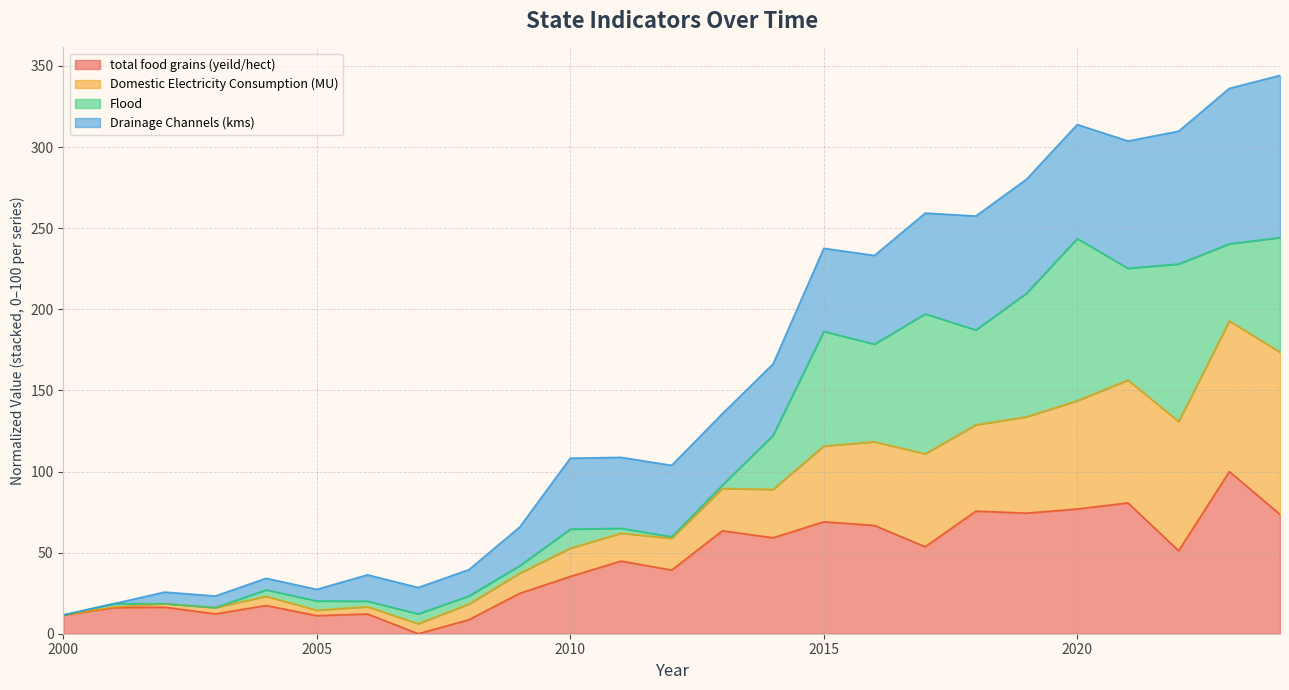

Does the chart have visible grid lines?

Yes